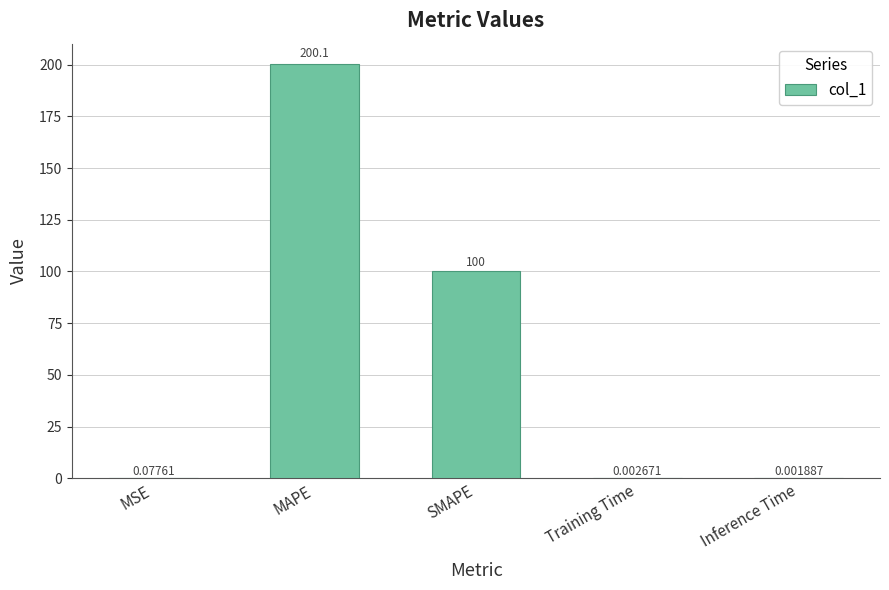

Which has a higher value, Training Time or Inference Time?

Training Time